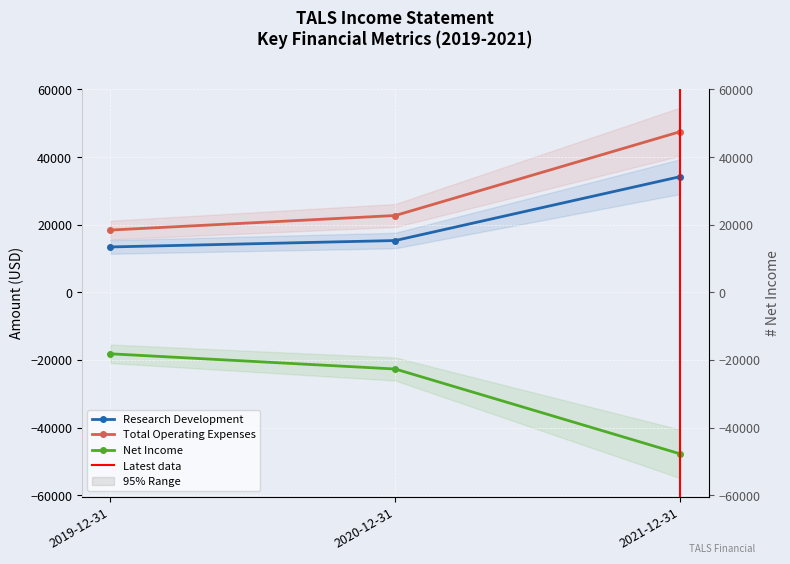

List the labels in order of Research Development value, largest first.

2021-12-31, 2020-12-31, 2019-12-31